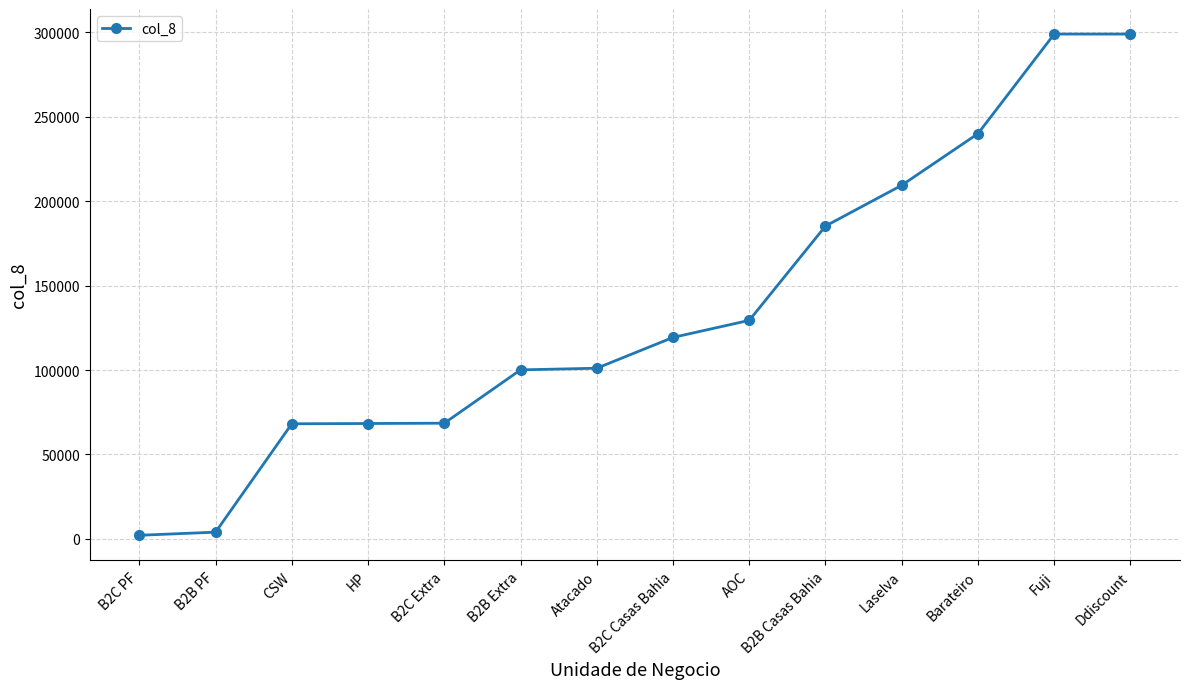

What is the greatest value displayed?

299029